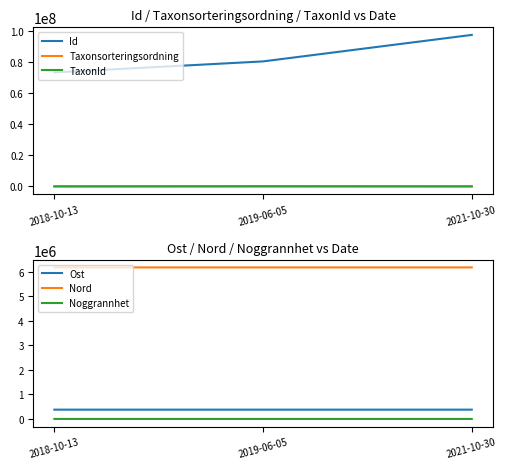

Rank the series by their maximum value, from lowest to highest.

Noggrannhet, Taxonsorteringsordning, TaxonId, Ost, Nord, Id